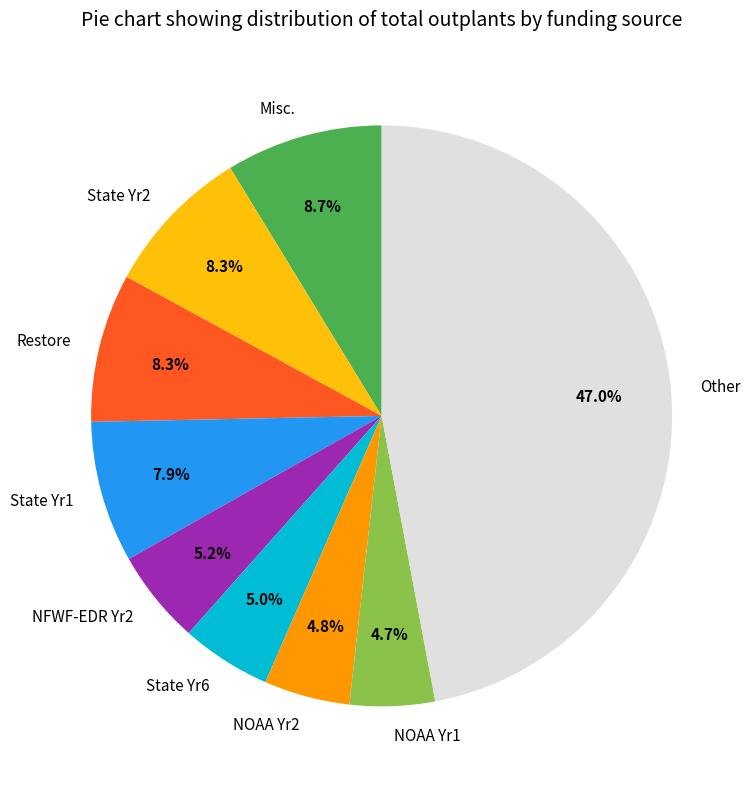

Which has a higher value, NOAA Yr2 or State Yr2?

State Yr2